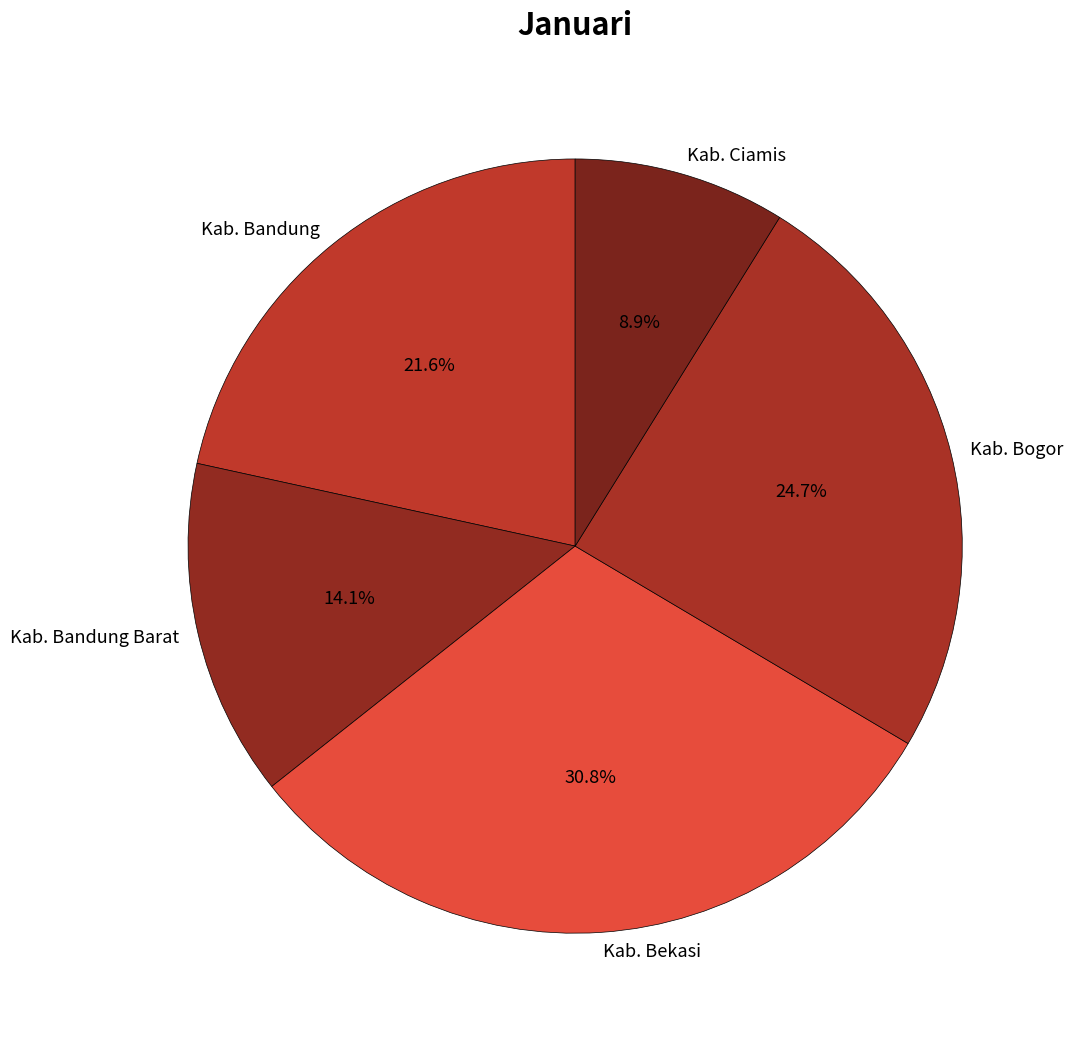

Is there a majority slice in this chart?

No